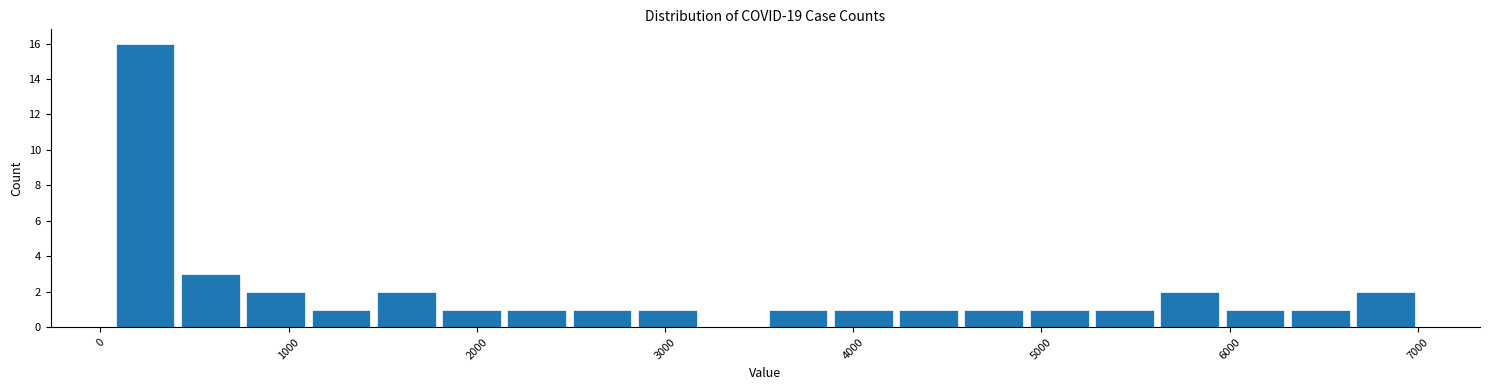

Around what value on the x-axis is the tallest bar? Give the approximate position of its centre, as read against the axis.

200